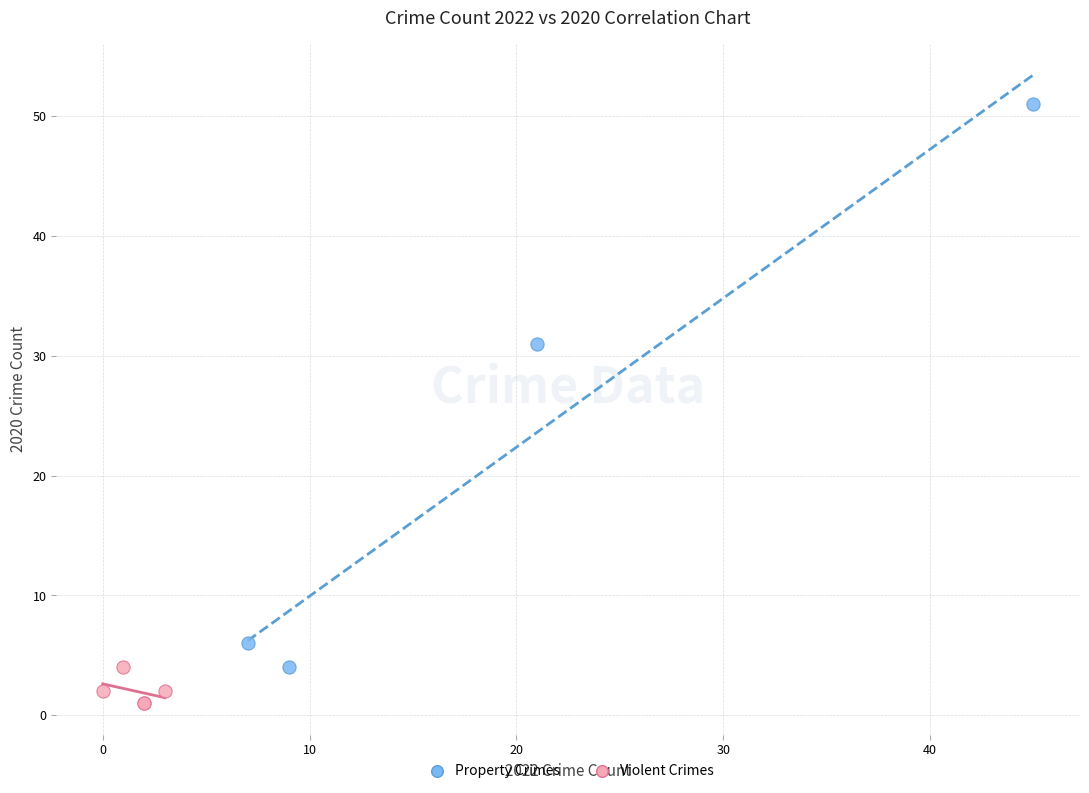

Which series reaches the maximum Y coordinate?

Property Crimes